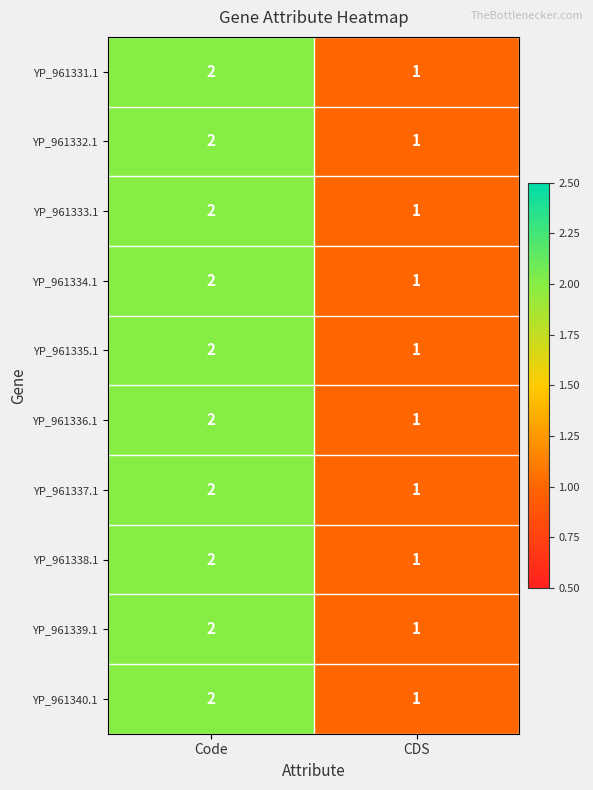

What is the total value across all series at CDS?

10